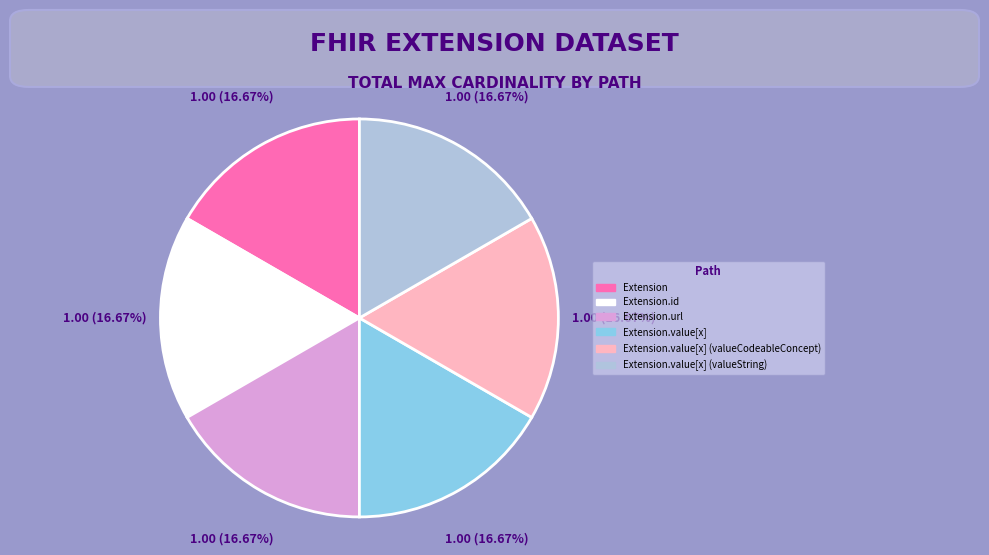

Is there any slice that represents more than half of the pie?

No